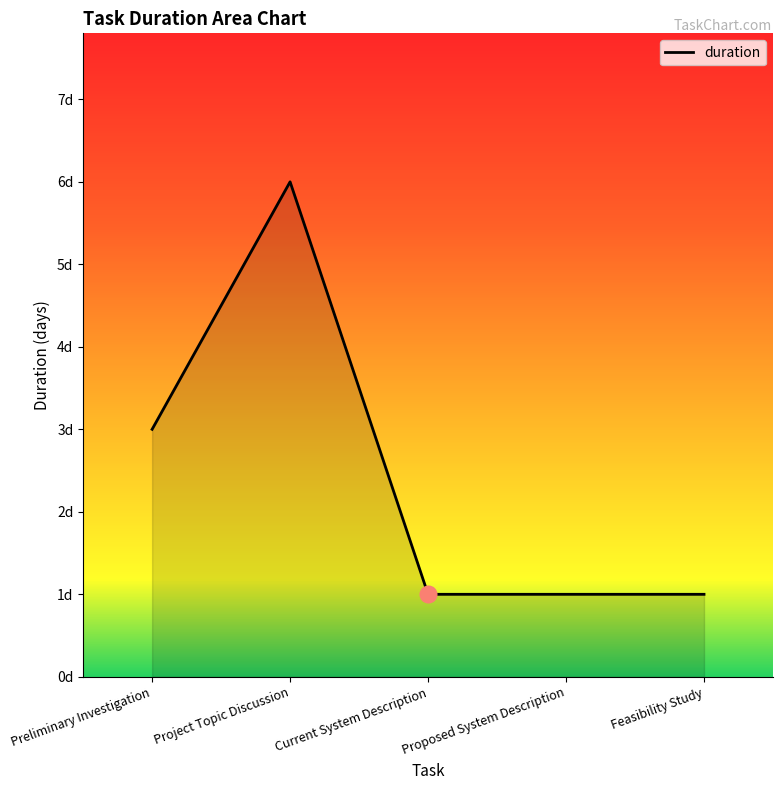

Reading left to right, what are all the values shown in this chart?

Preliminary Investigation=3	Project Topic Discussion=6	Current System Description=1	Proposed System Description=1	Feasibility Study=1